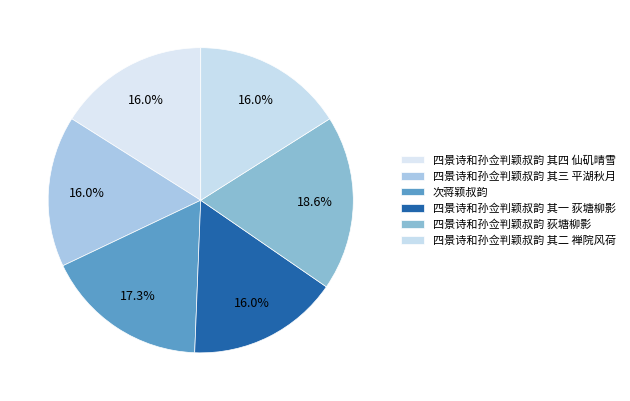

Count the number of slices in the pie.

6